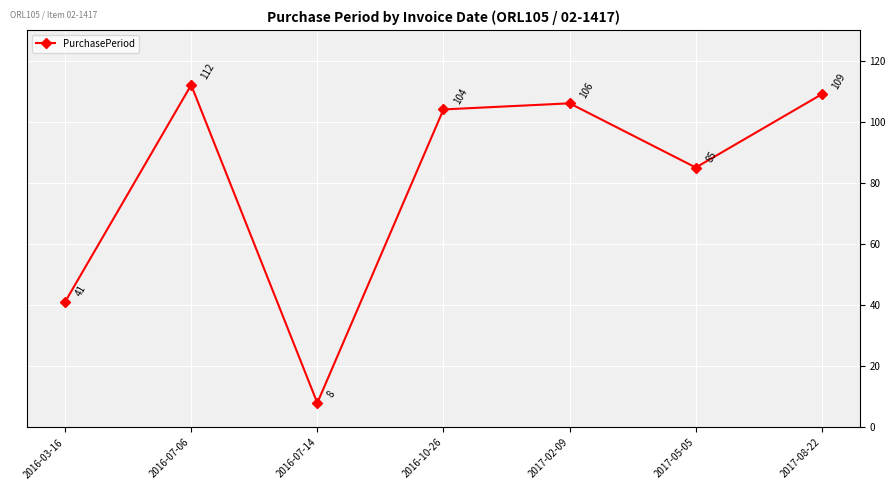

What value does the data have at 2016-10-26, to the nearest 10?

100